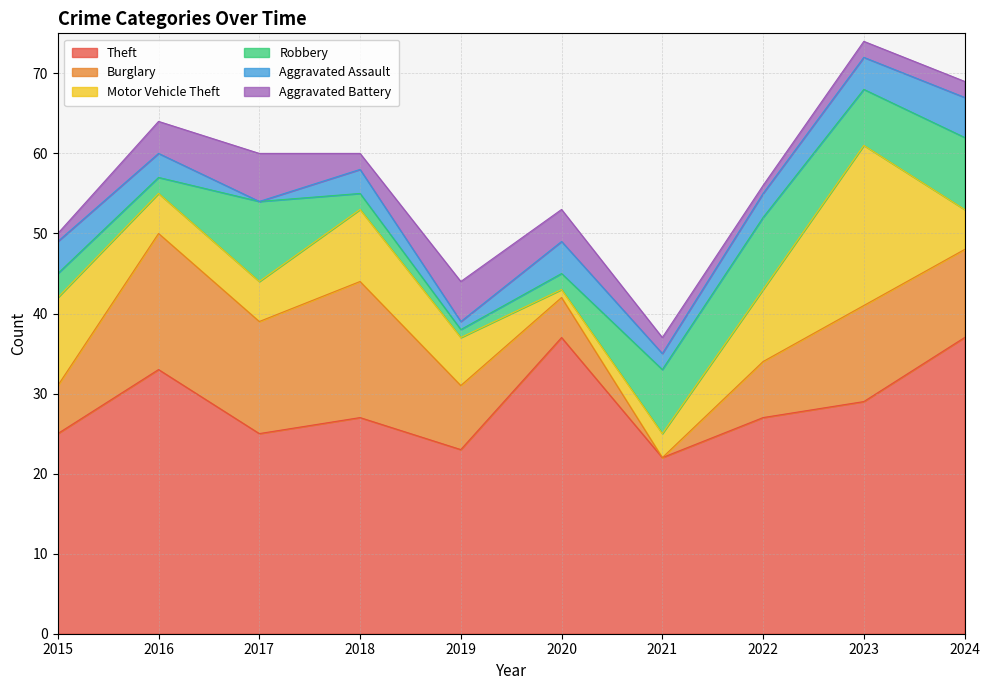

Rank the series at 2020 from lowest to highest value.

Motor Vehicle Theft, Robbery, Aggravated Assault, Aggravated Battery, Burglary, Theft